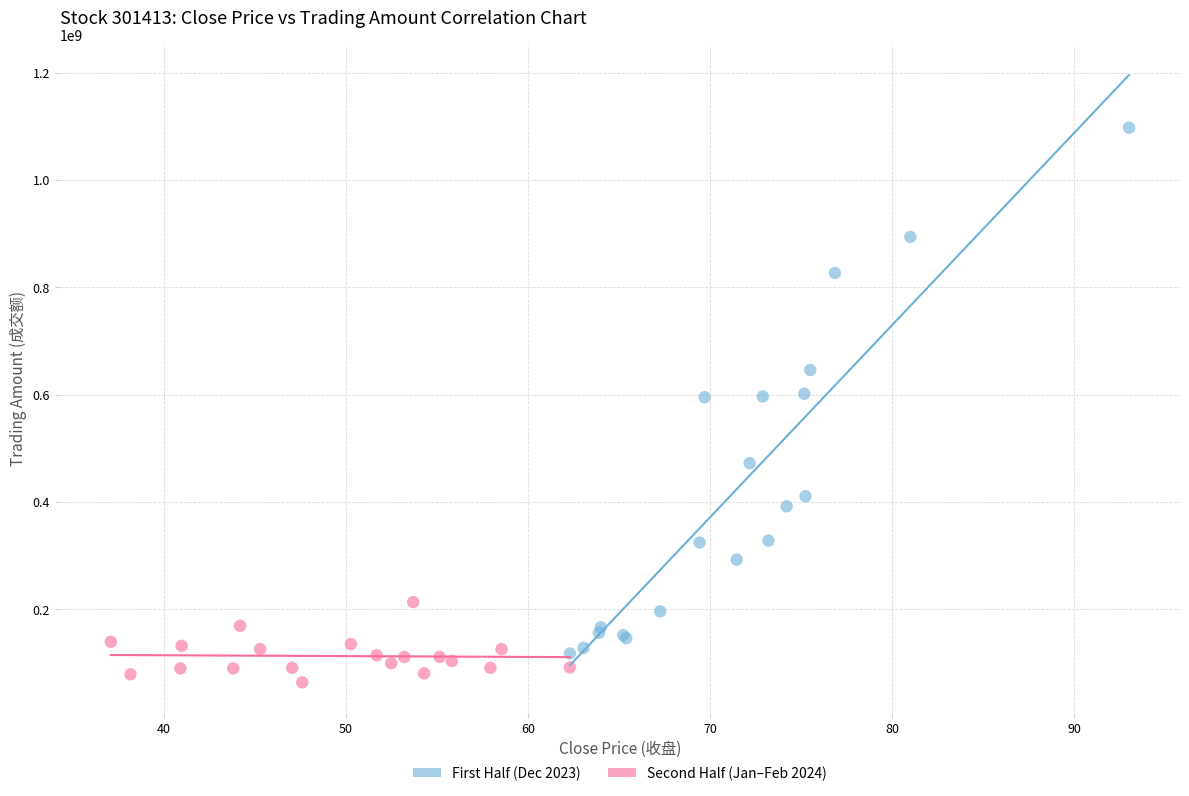

Which series has the widest spread of Y values?

First Half (Dec 2023)